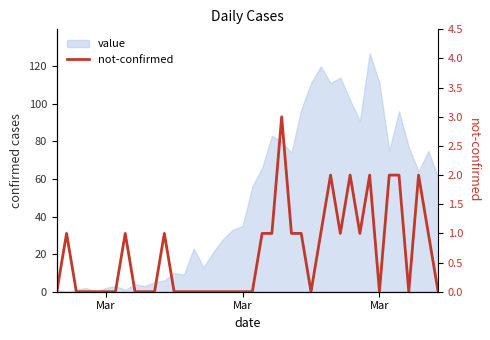

Is it true that the value at 3 is 2?

False